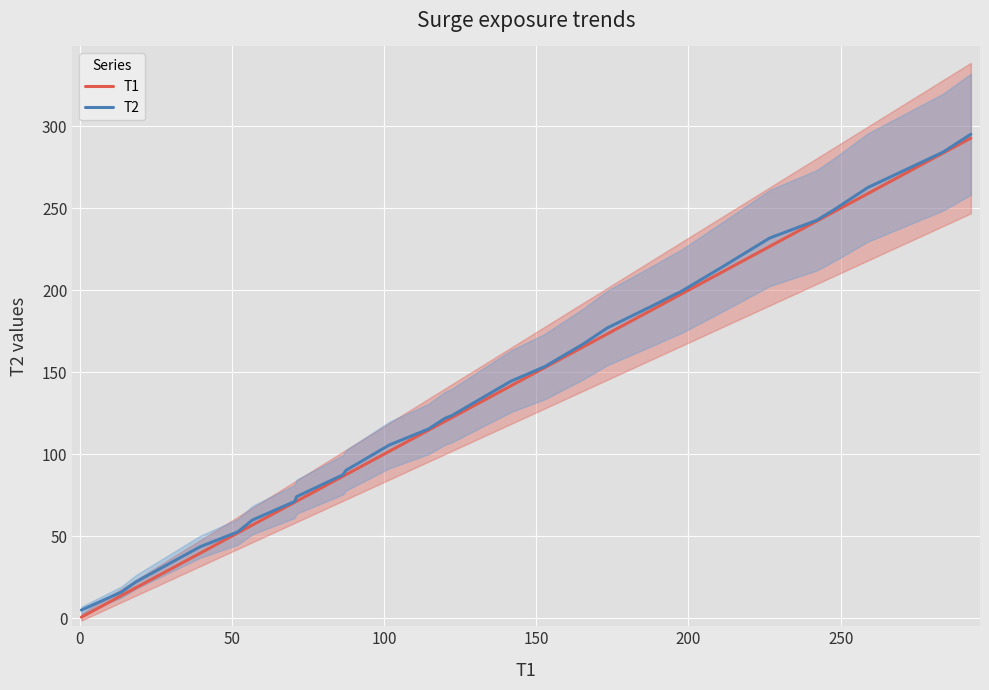

What is the maximum value for T2?

295.1